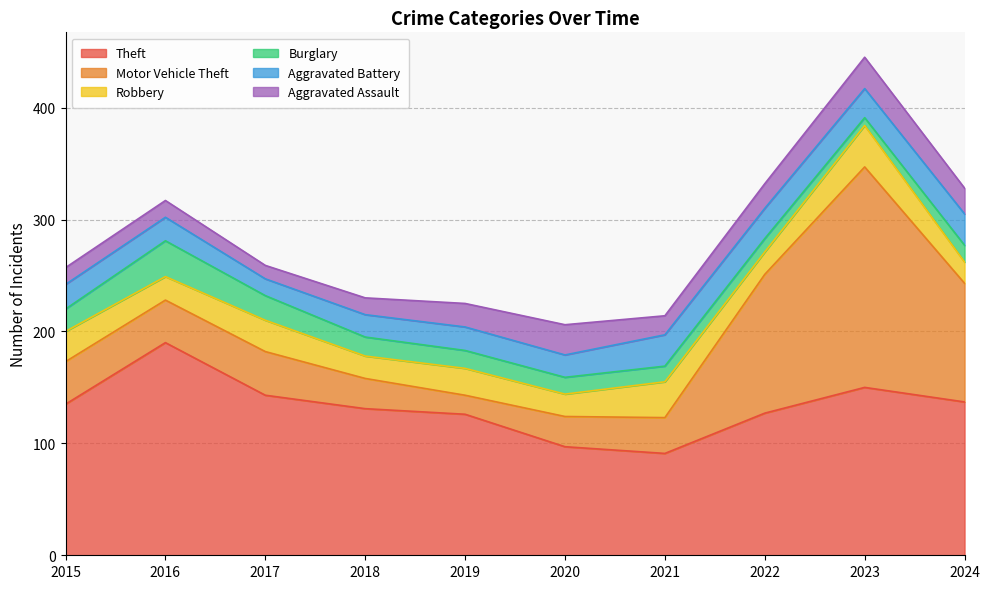

What is the lowest value of the Burglary series?

7